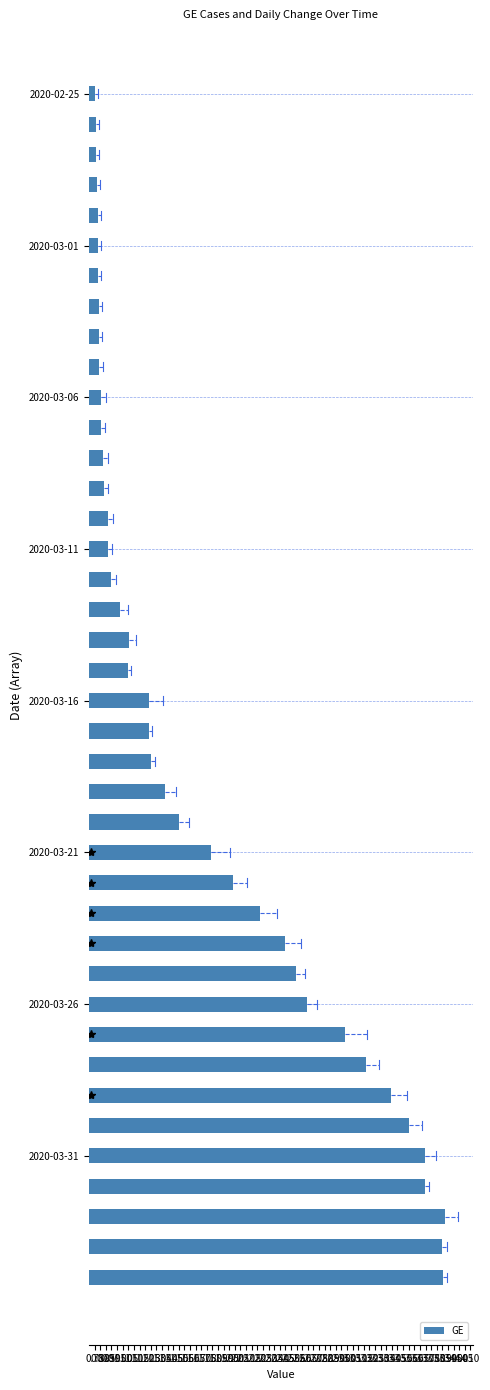

How many bars are there in total?

40